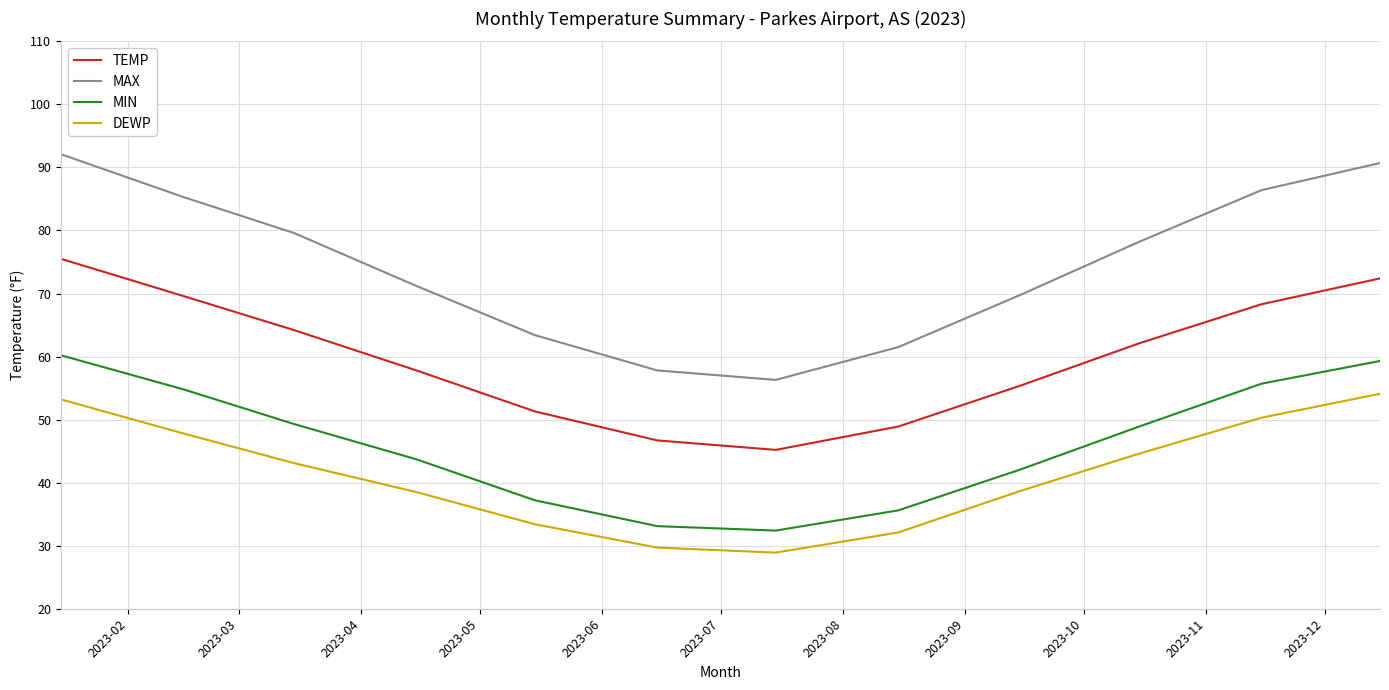

True or false: DEWP and MAX cross at least once.

False